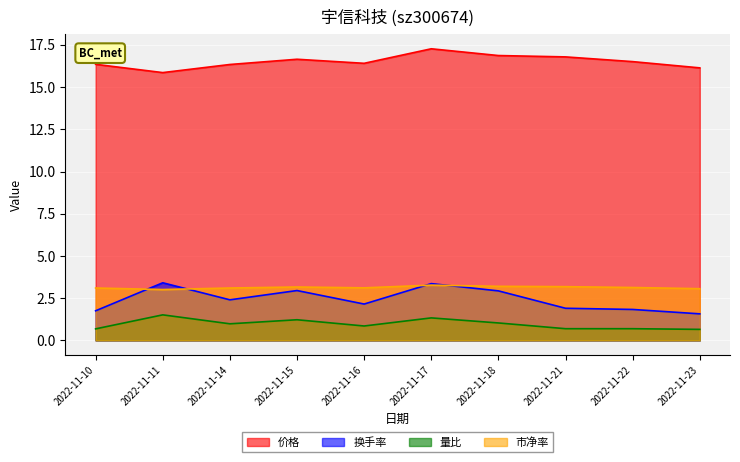

How many distinct data groups are displayed?

4